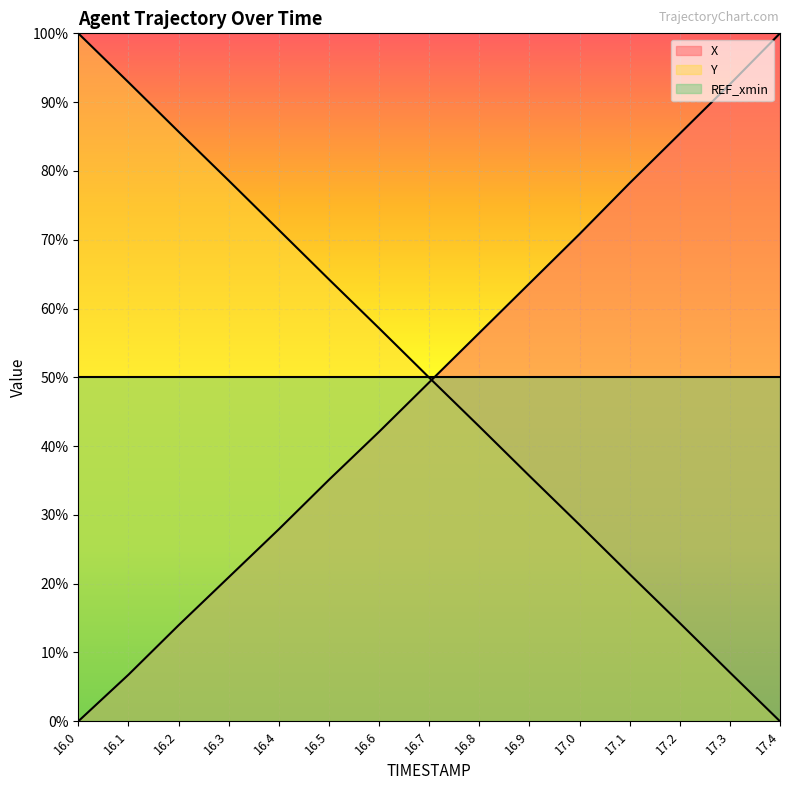

The value of Y at 17.0 is 7.7. True or false?

False